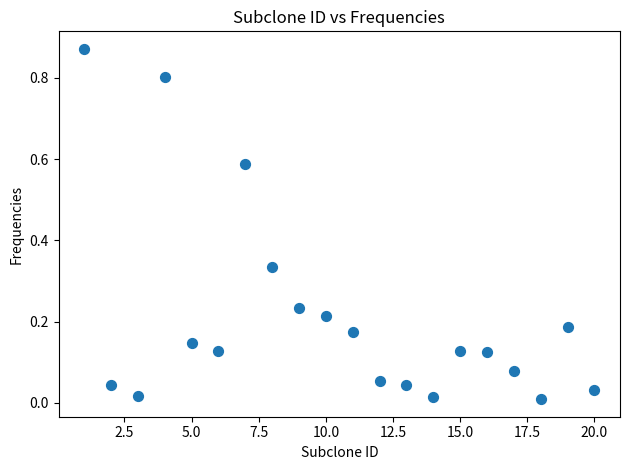

What is the range of X values (max minus min)?

19.0